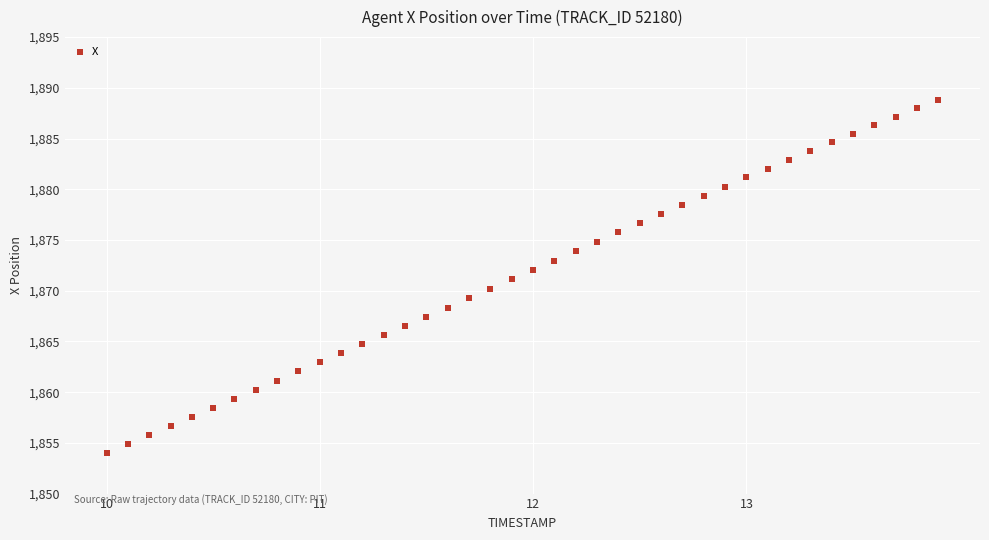

What is the range of X values (max minus min)?

3.9